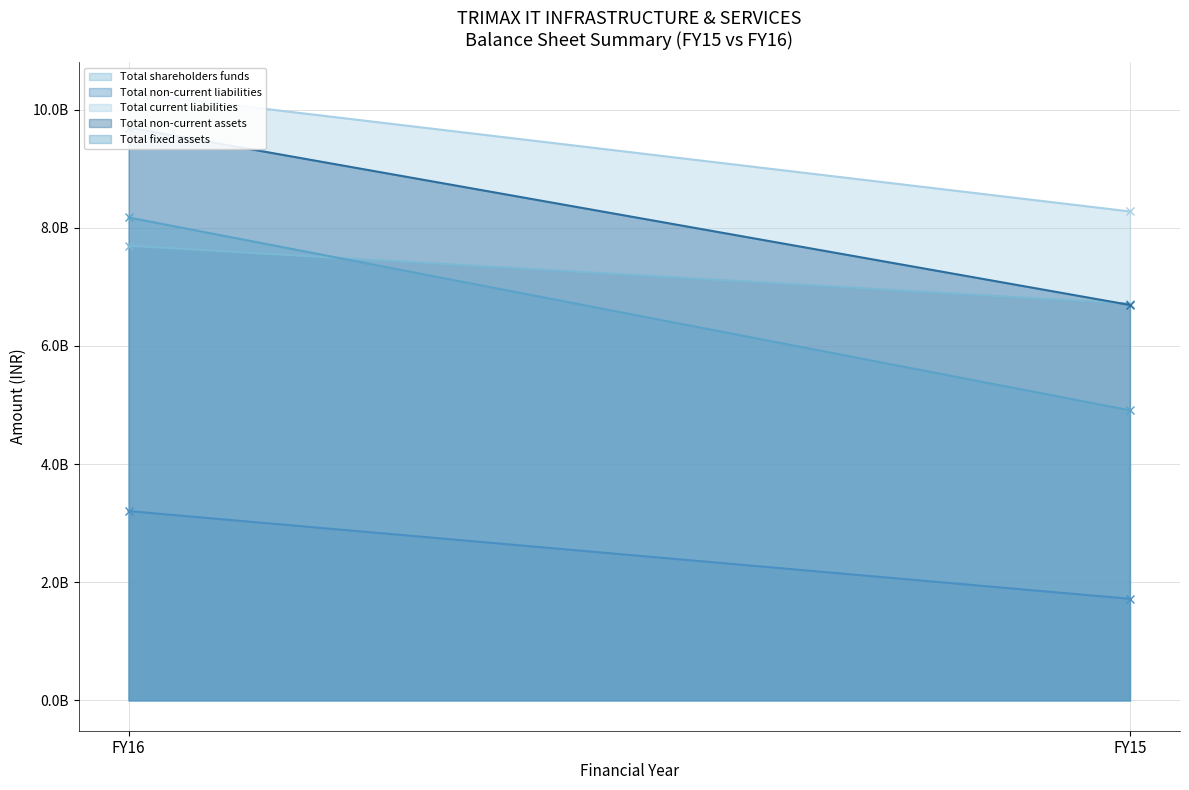

Reading left to right, transcribe all the data shown in this chart.

Total shareholders funds: 7694054670	6712812640
Total non-current liabilities: 3203527186	1718562989
Total current liabilities: 10285205708	8275172145
Total non-current assets: 9694456316	6691983118
Total fixed assets: 8172859398	4909103646